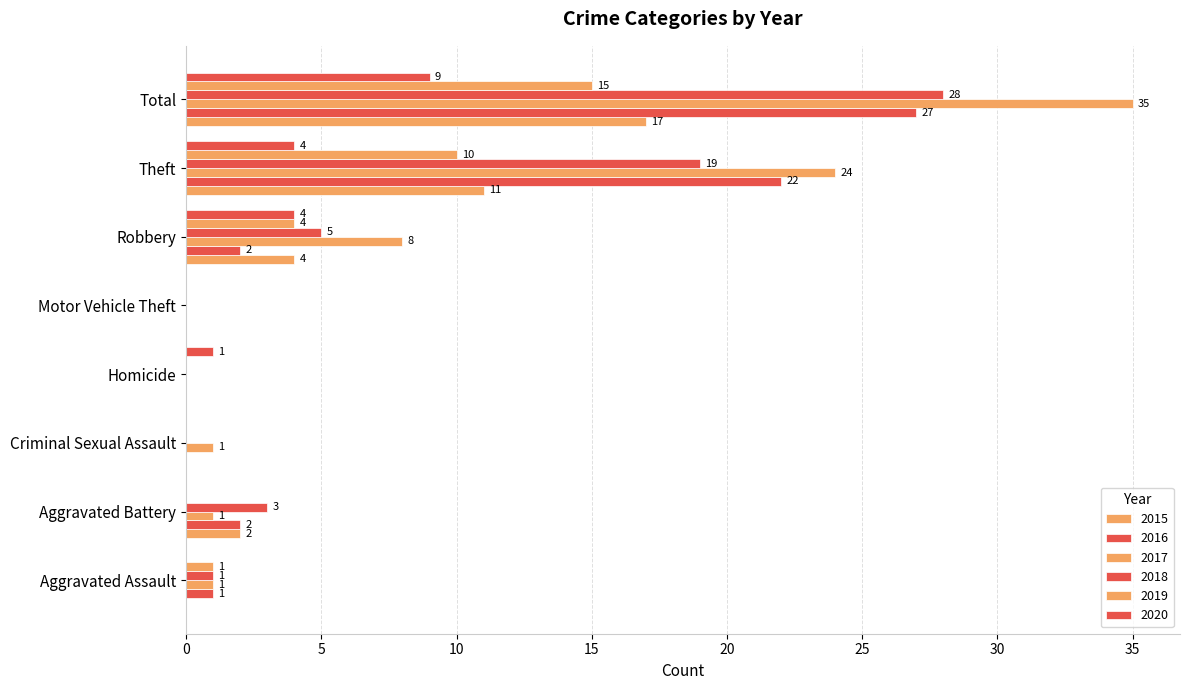

At how many categories does at least one series exceed 14?

2